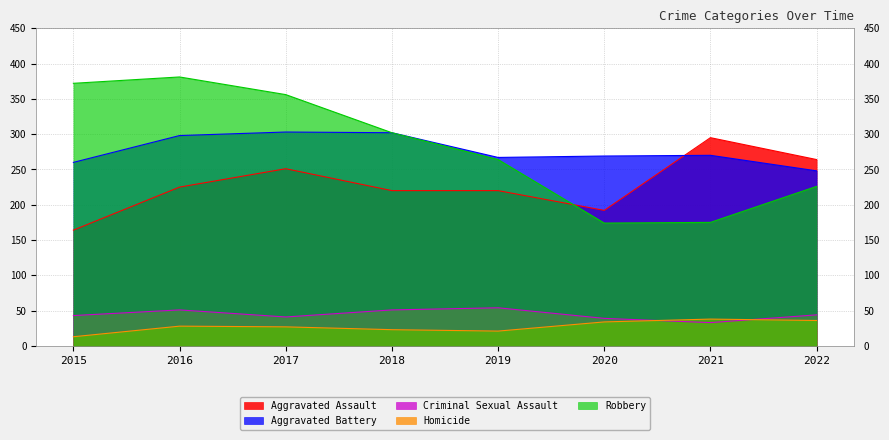

What is the maximum value shown in the chart?

381